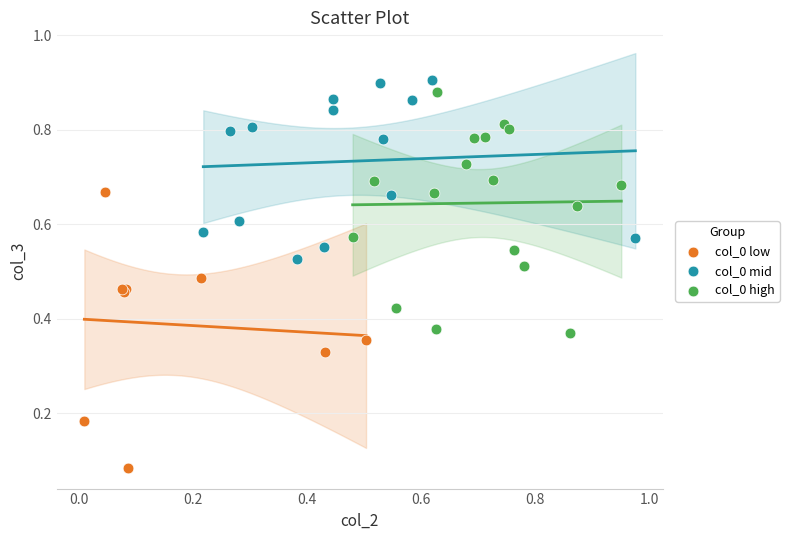

Which series contains the highest Y value?

col_0 mid